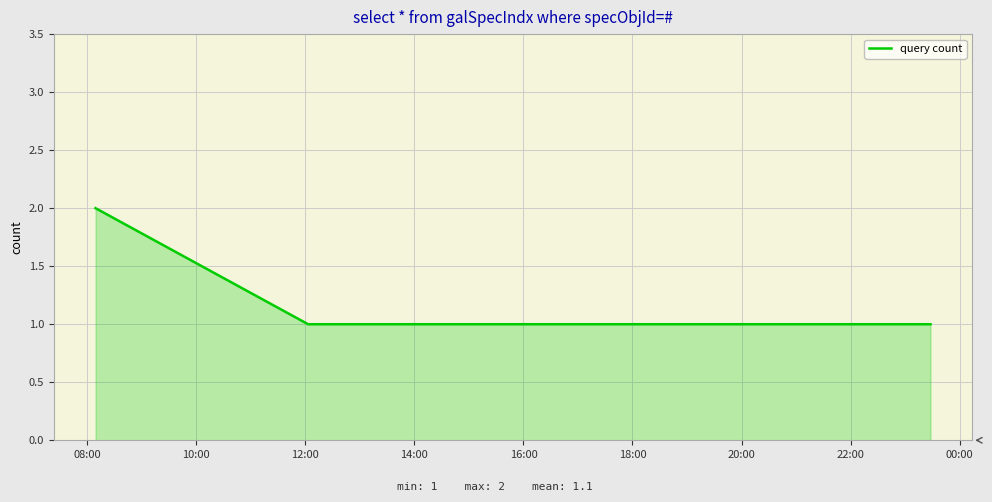

Does the chart display data point markers on the line(s)?

No